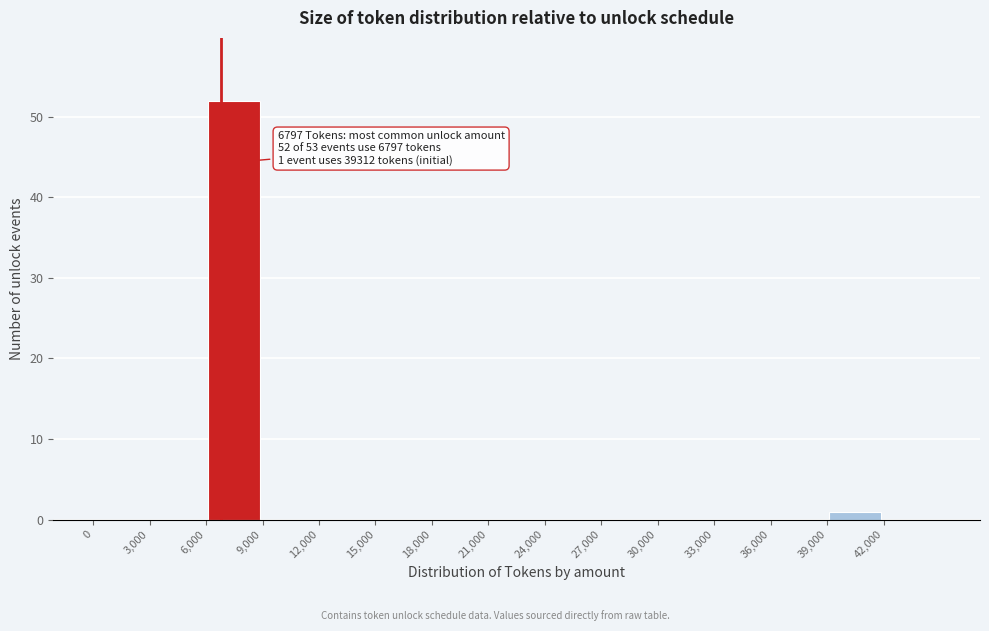

Over which range of the x-axis is the bar tallest?

6000 to 9000